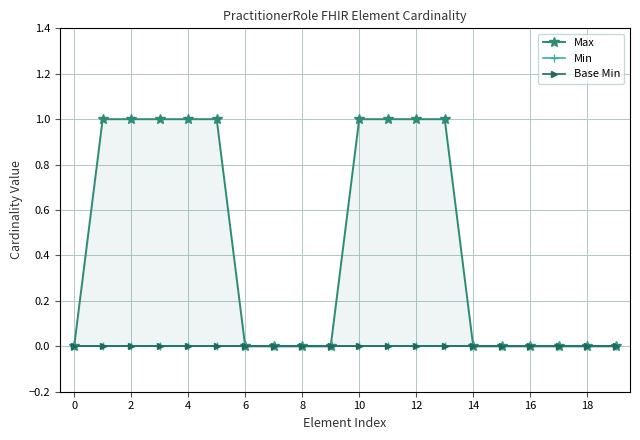

What is the label of the 20th point from the left?

19